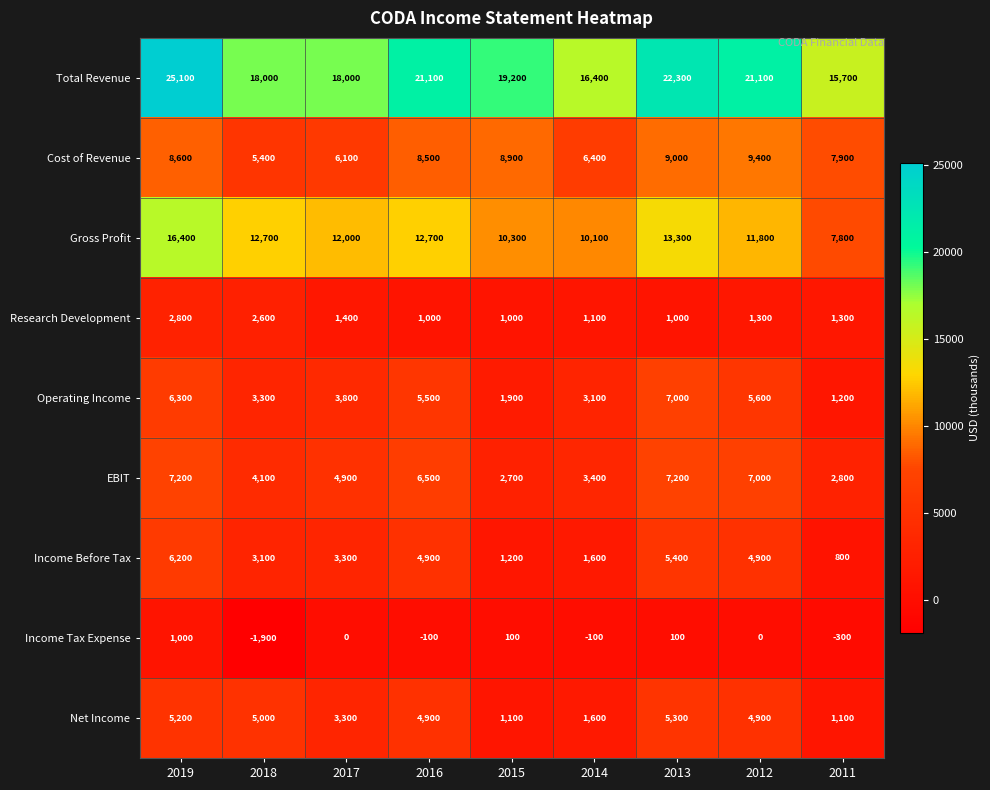

What is the total value across all series at 2012?

66000